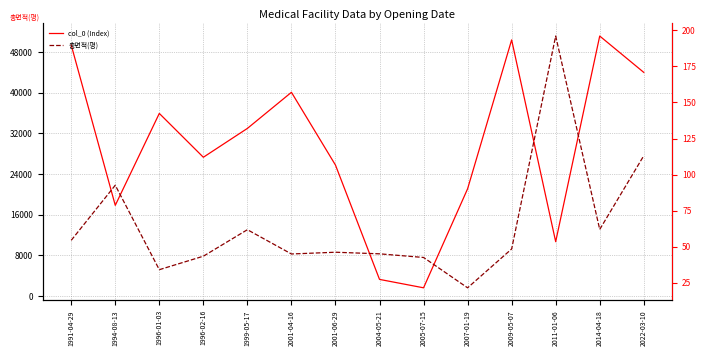

What are all the series names shown in the legend?

col_0 (Index), 총면적(평)